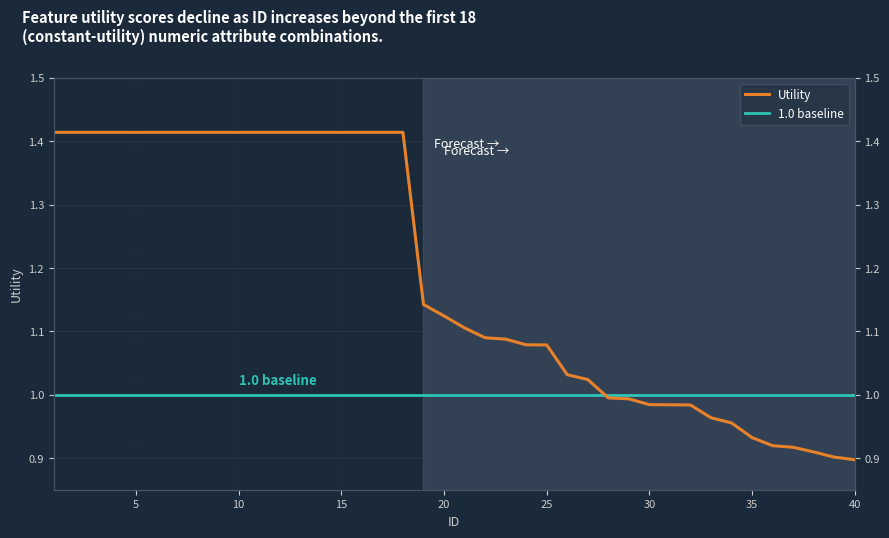

How many data points are above 1?

27